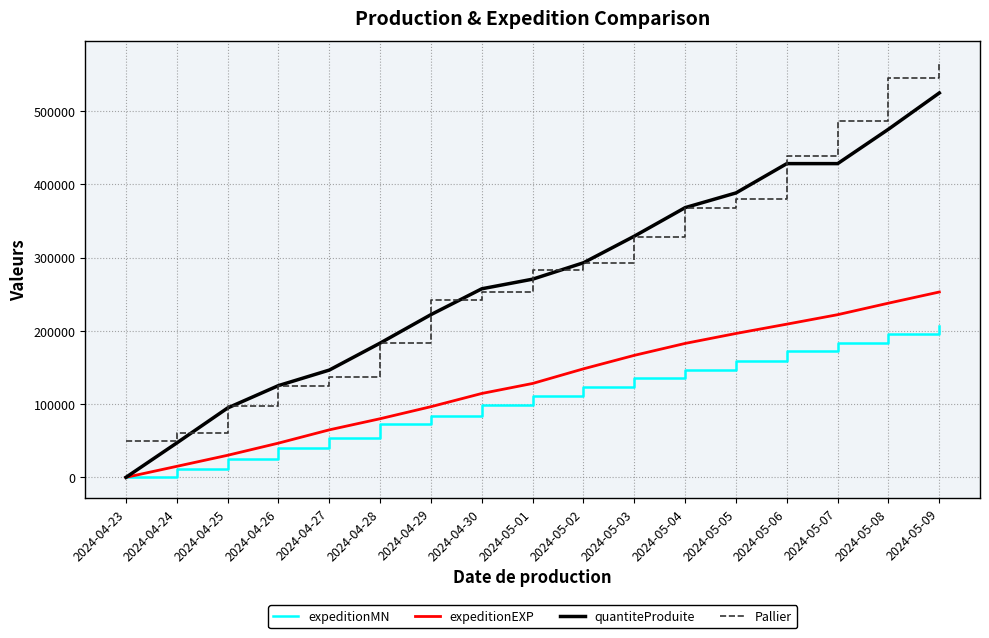

What is the greatest value displayed?

567636